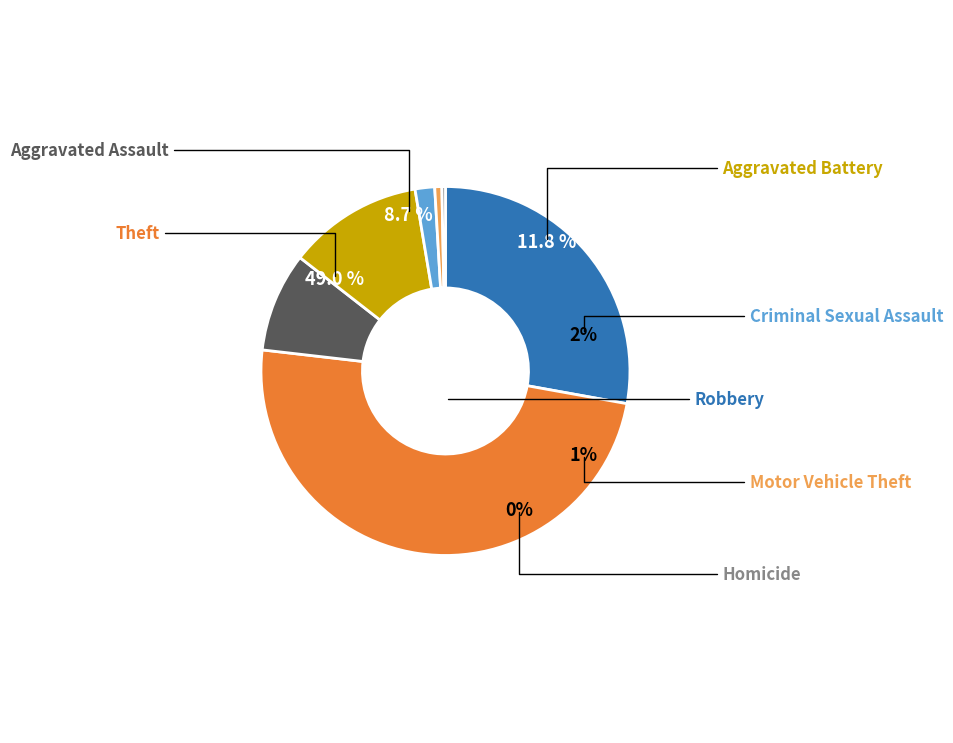

Is Aggravated Assault the majority of the pie?

No